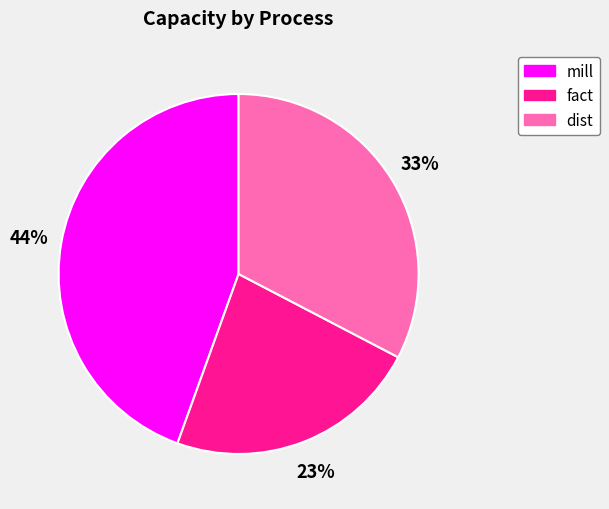

Is it true that mill is 54% of the pie?

False